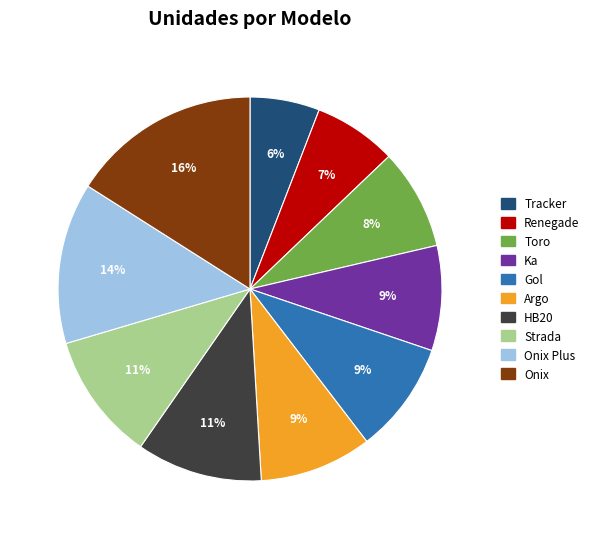

To the nearest percent, what is the combined percentage of Ka and Argo?

18%